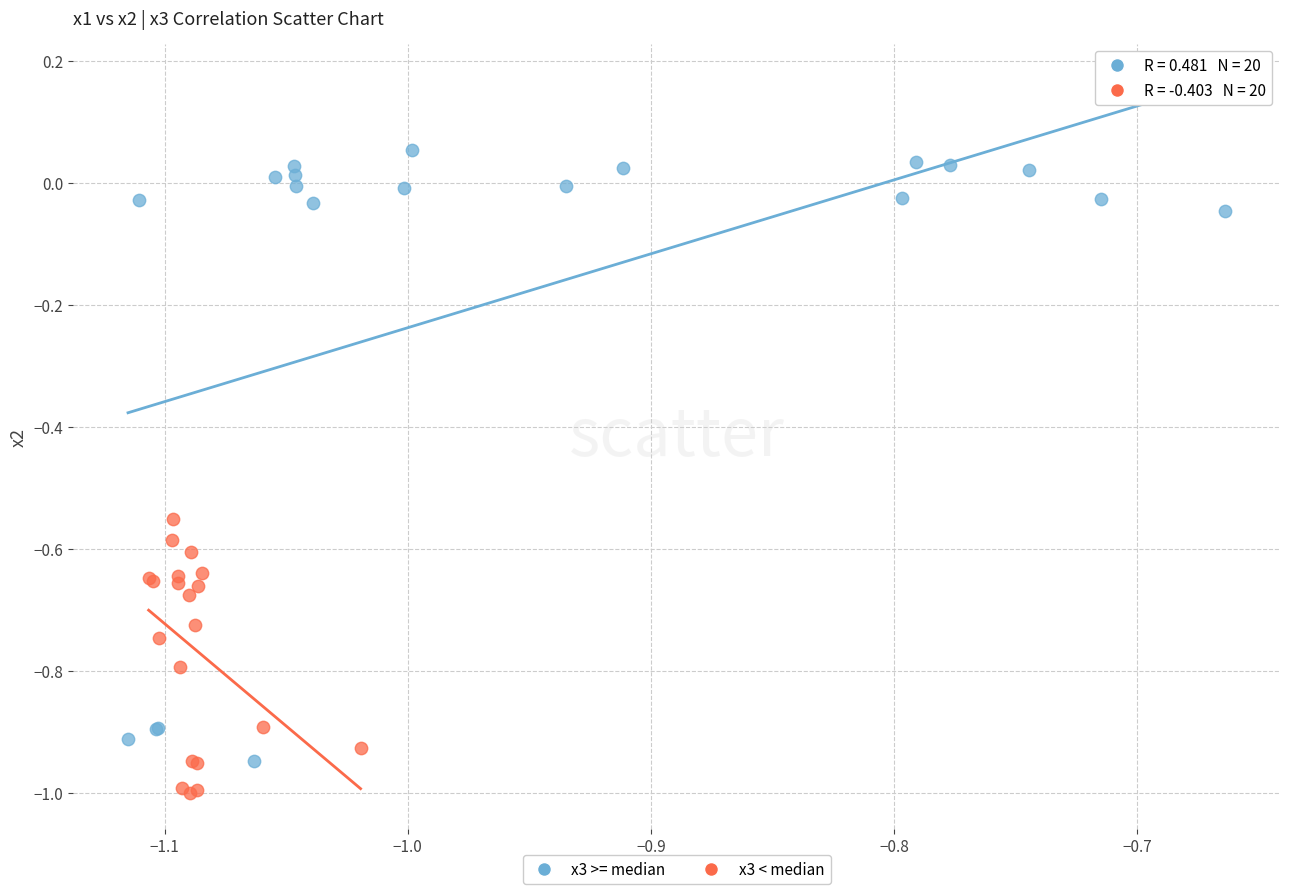

Which series contains the lowest Y value?

x3 < median